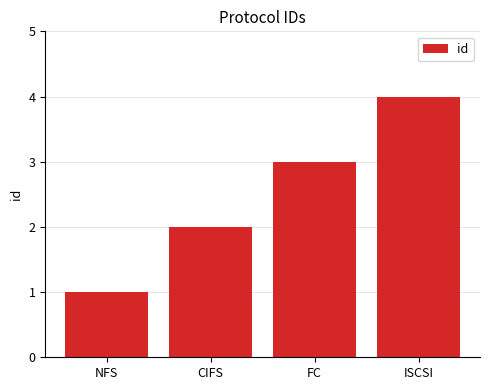

Does the chart contain any negative values?

No